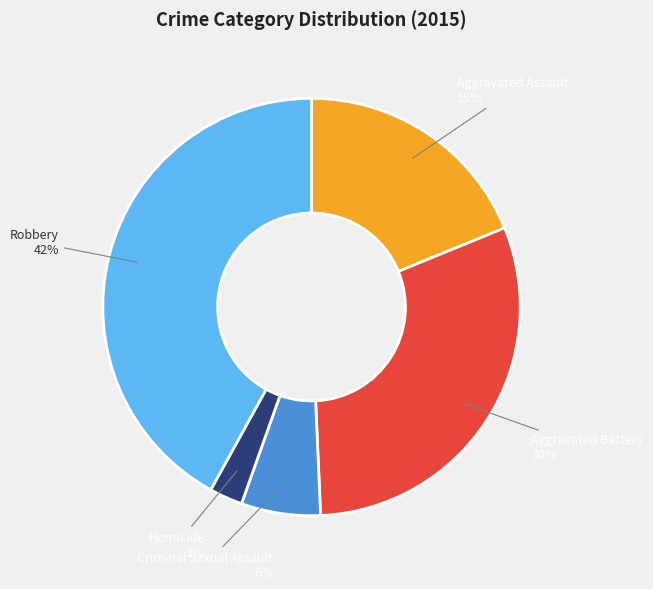

The Criminal Sexual Assault slice represents 17% of the pie. True or false?

False